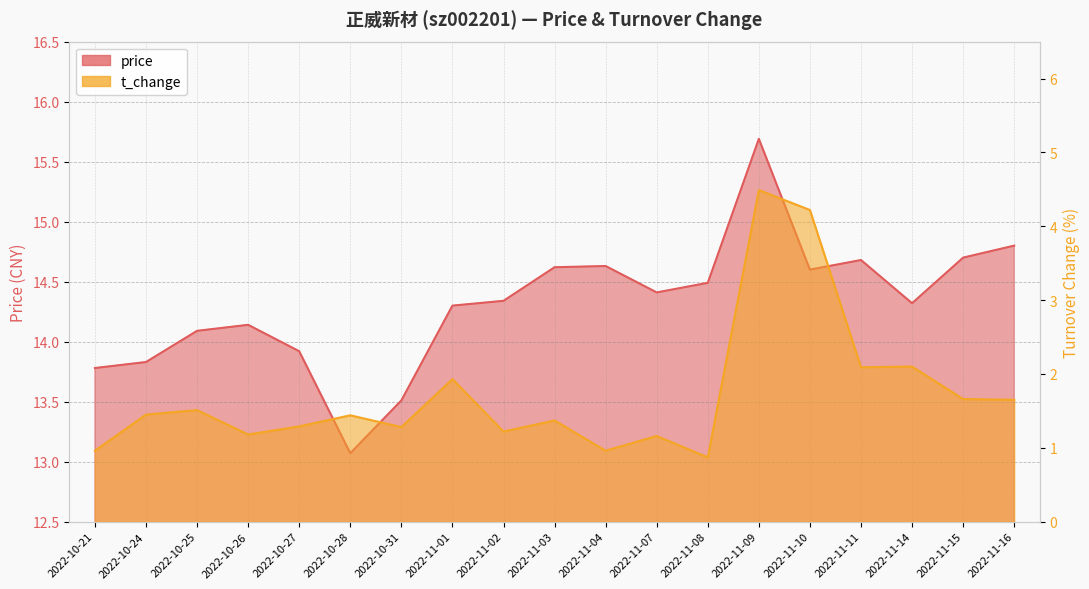

What is the difference between the second highest and minimum values in the t_change series?

3.3